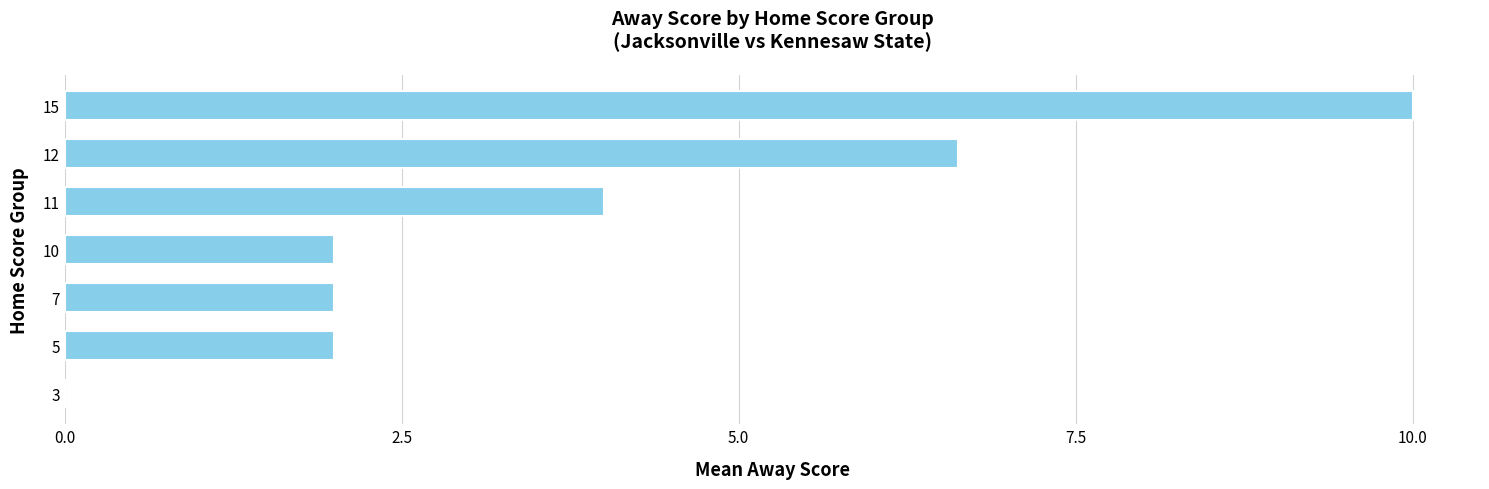

Where is the data nearest to the value 5?

11